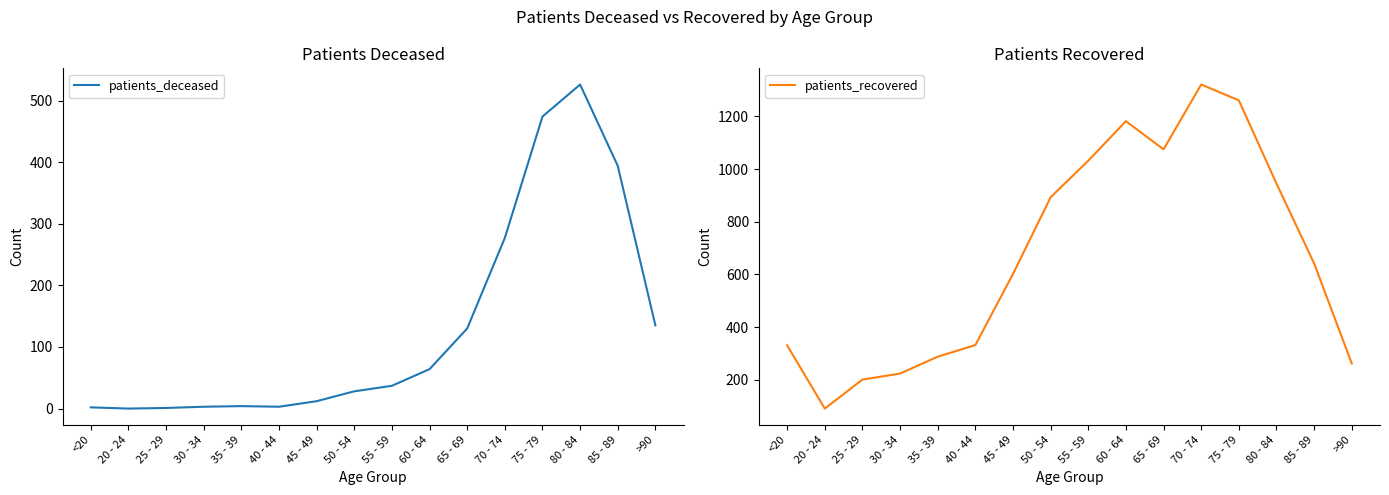

At 80 - 84, list the series in order from smallest to largest.

patients_deceased, patients_recovered